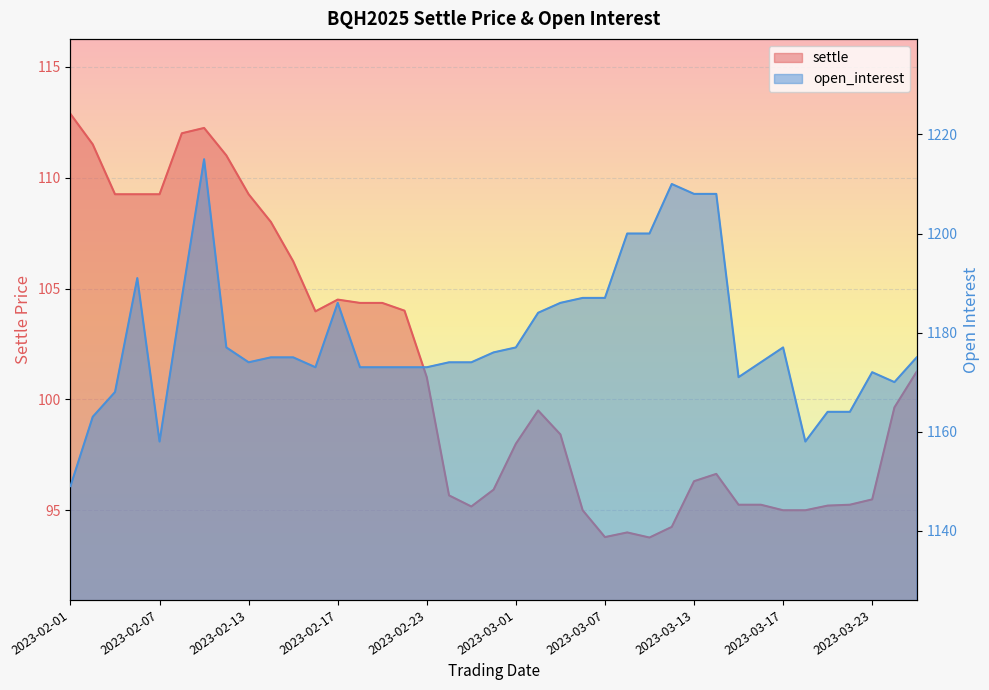

Which has a higher value, 2023-02-15 or 2023-03-01?

2023-02-15